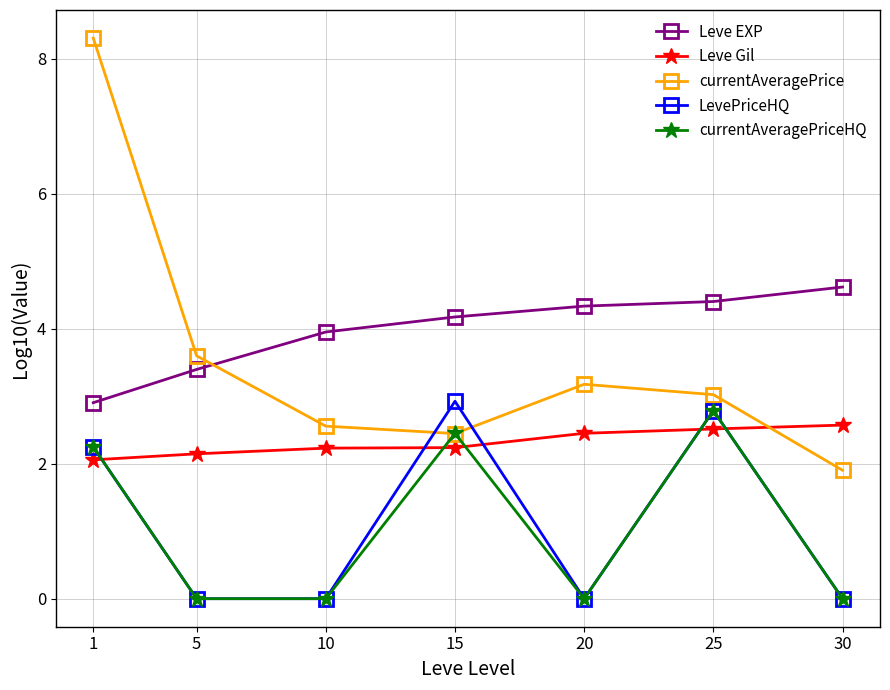

Reading left to right, list all the values displayed in this chart.

Leve EXP: 2.9	3.4	4.0	4.2	4.3	4.4	4.6
Leve Gil: 2.1	2.1	2.2	2.2	2.5	2.5	2.6
currentAveragePrice: 8.3	3.6	2.6	2.4	3.2	3.0	1.9
LevePriceHQ: 2.2	0.0	0.0	2.9	0.0	2.8	0.0
currentAveragePriceHQ: 2.2	0.0	0.0	2.4	0.0	2.8	0.0